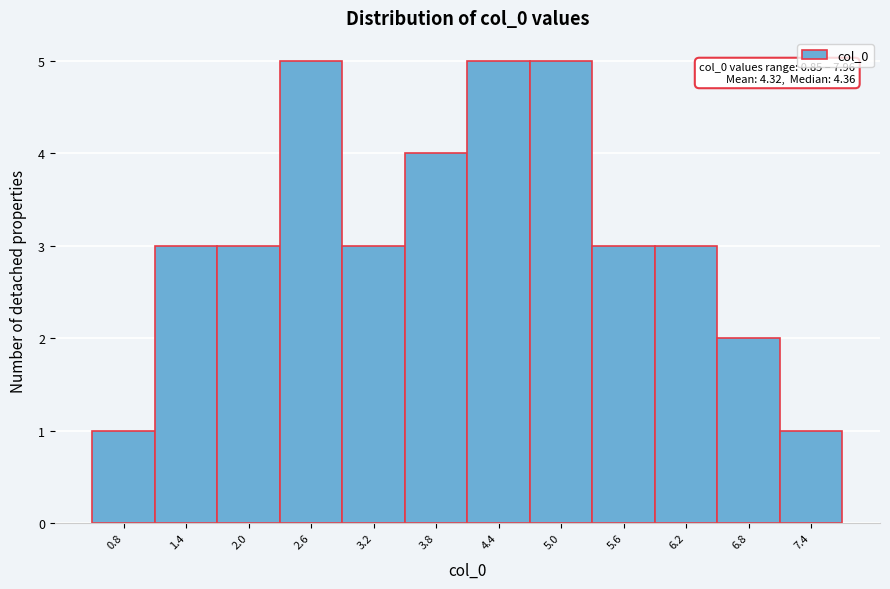

Reading left to right, list all the values displayed in this chart.

1	3	3	5	3	4	5	5	3	3	2	1